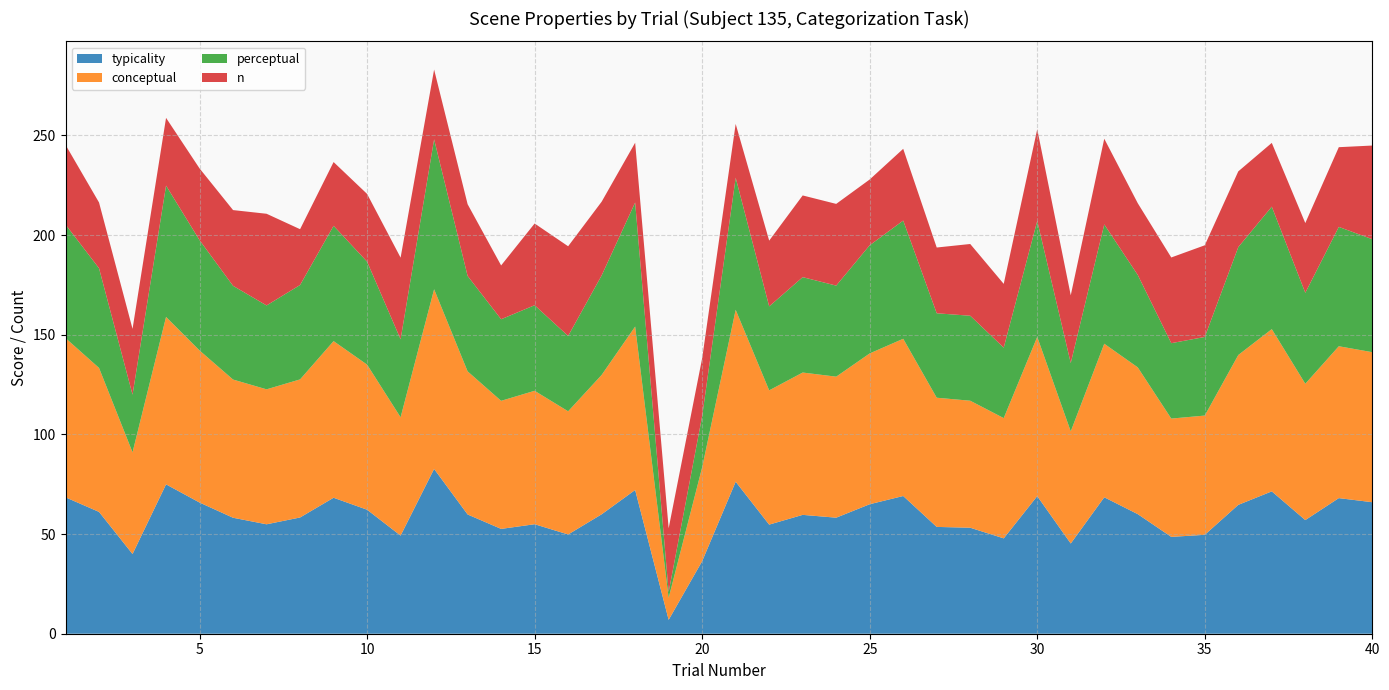

True or false: typicality and perceptual intersect in this chart.

False